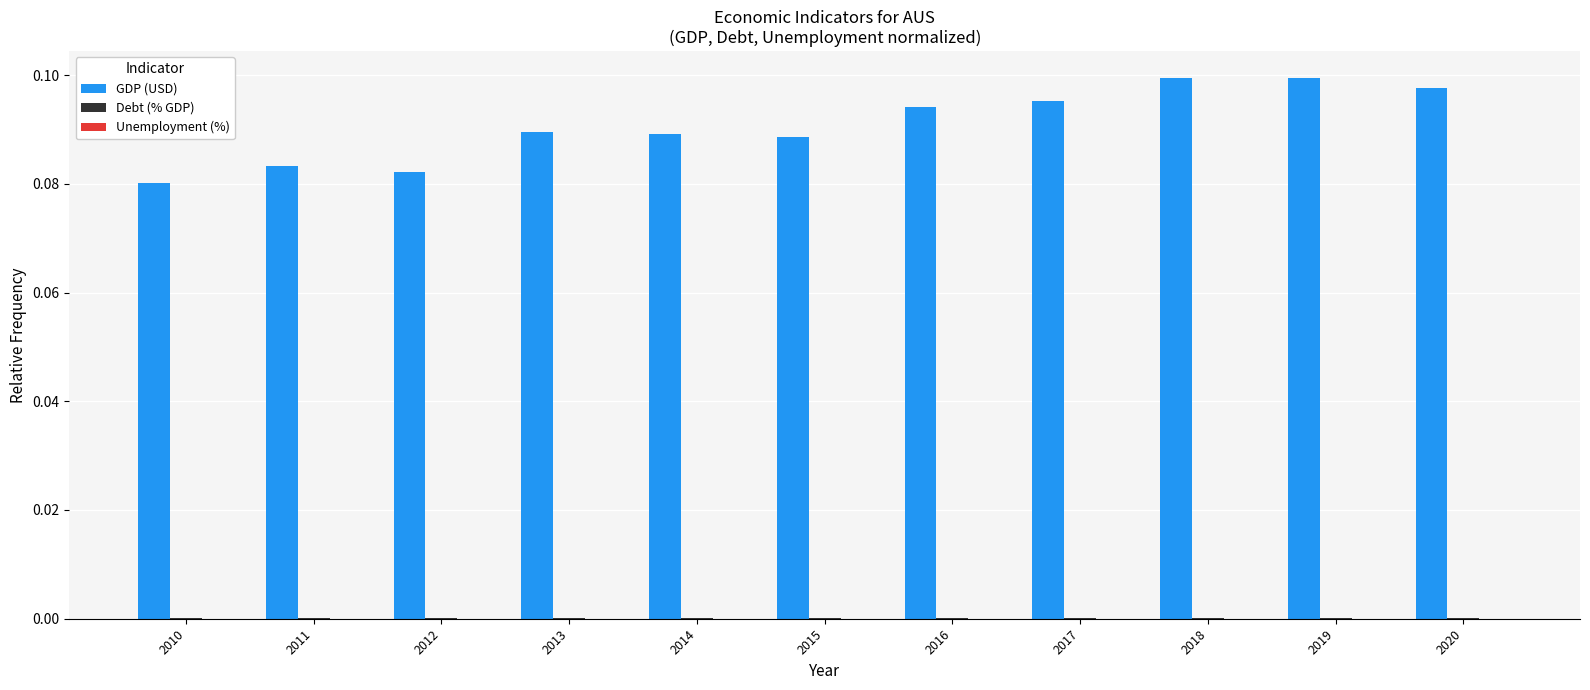

Count the GDP (USD) values in the range 0 to 1.

11